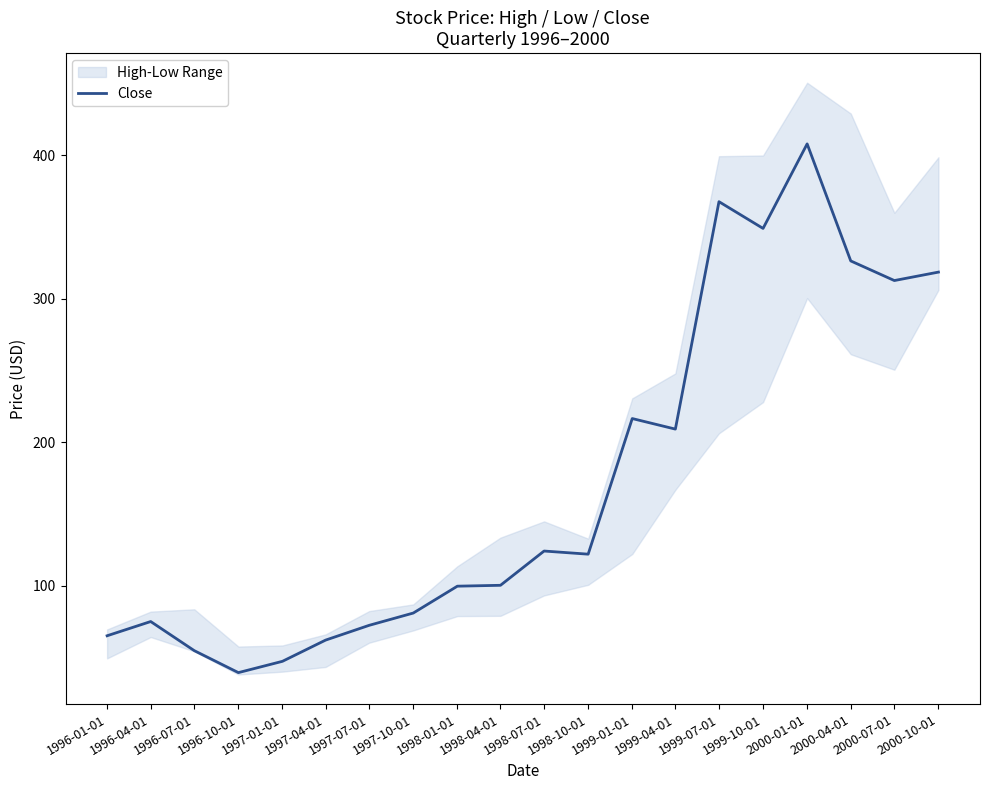

List the labels in order of value, smallest first.

1996-10-01, 1997-01-01, 1996-07-01, 1997-04-01, 1996-01-01, 1997-07-01, 1996-04-01, 1997-10-01, 1998-01-01, 1998-04-01, 1998-10-01, 1998-07-01, 1999-04-01, 1999-01-01, 2000-07-01, 2000-10-01, 2000-04-01, 1999-10-01, 1999-07-01, 2000-01-01